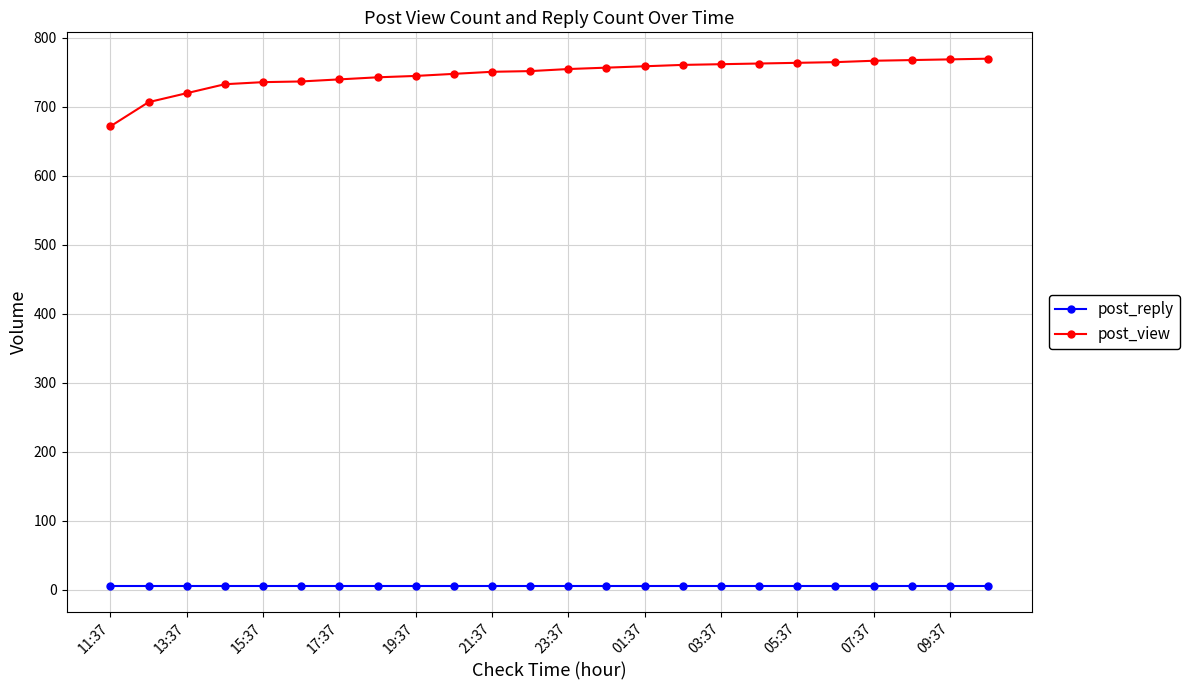

What is the value of the post_reply point at the 7th from the left?

6